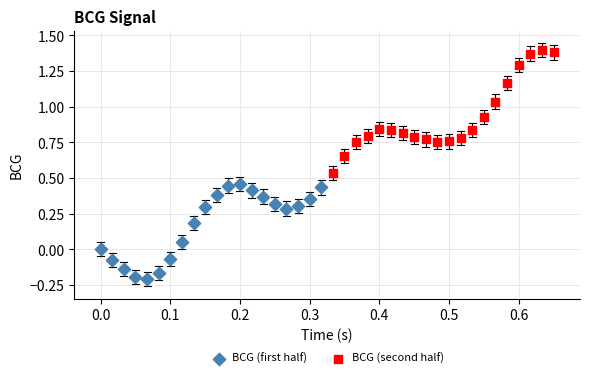

Which series reaches the minimum Y coordinate?

BCG (first half)